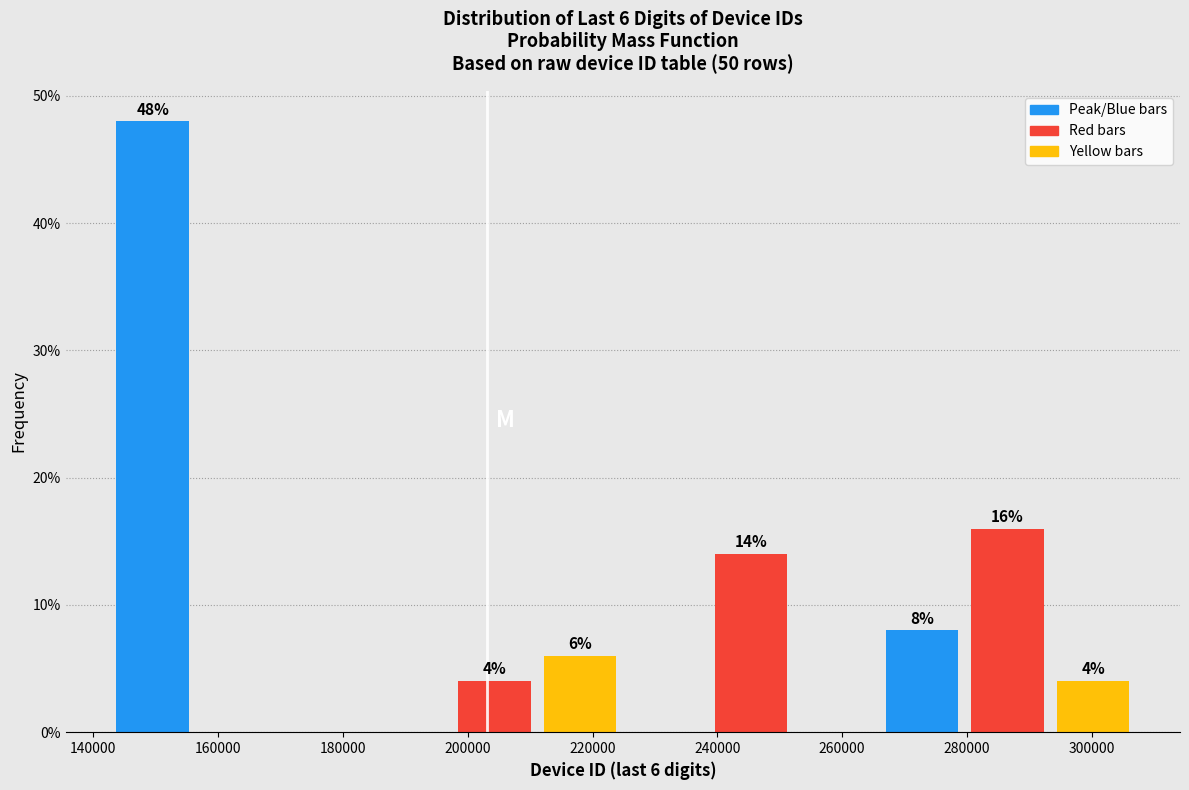

Which range on the x-axis has the tallest bar?

142000 to 156000